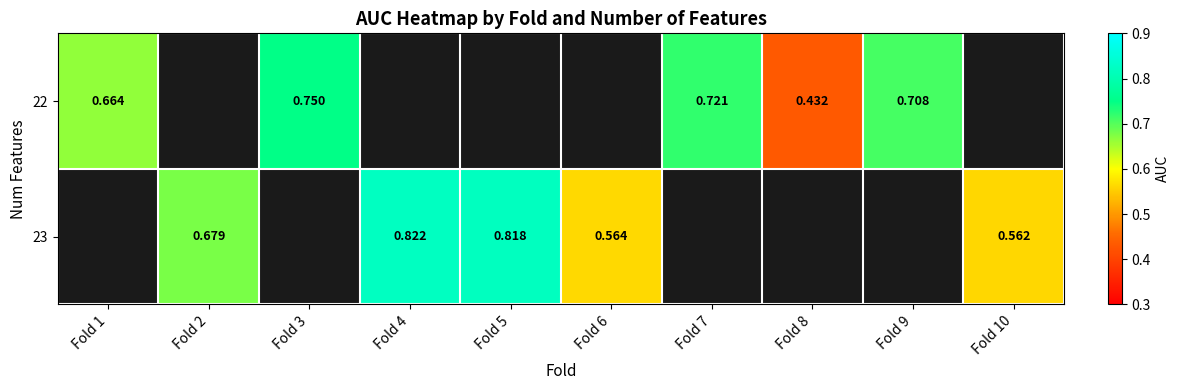

Which category has the highest value across all series?

Fold 4